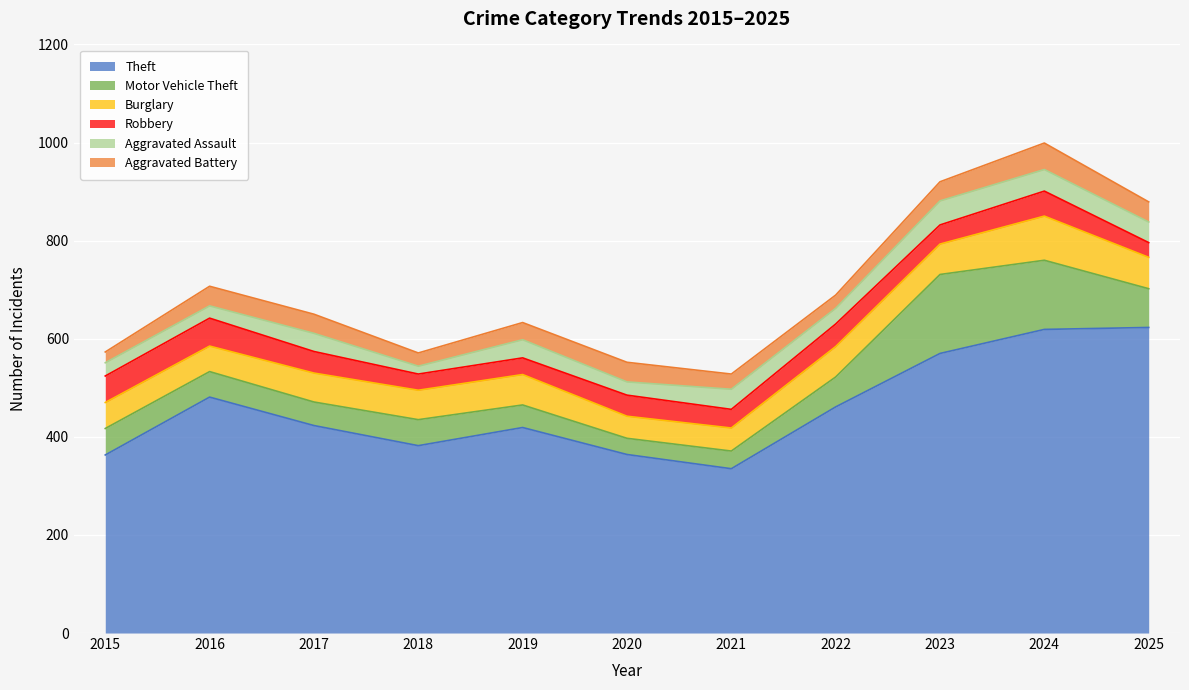

What is the sum of the Motor Vehicle Theft values at 2023 and 2025?

240